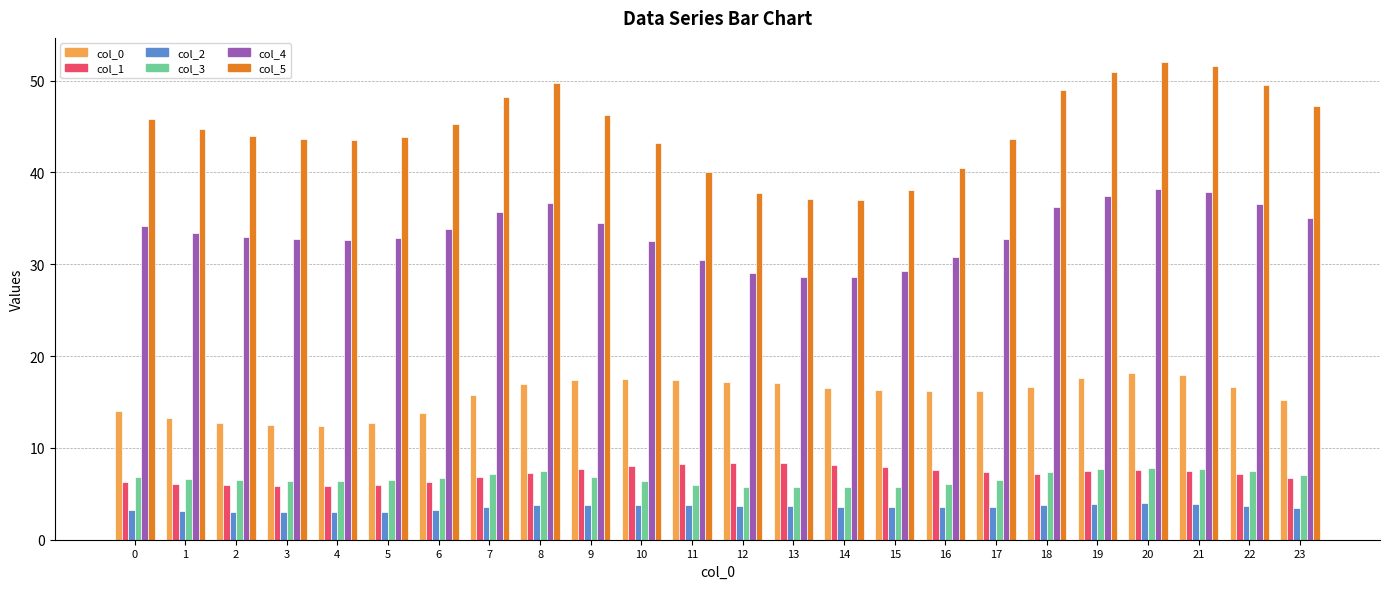

Is it true that col_4 equals 37.5 at 19?

True